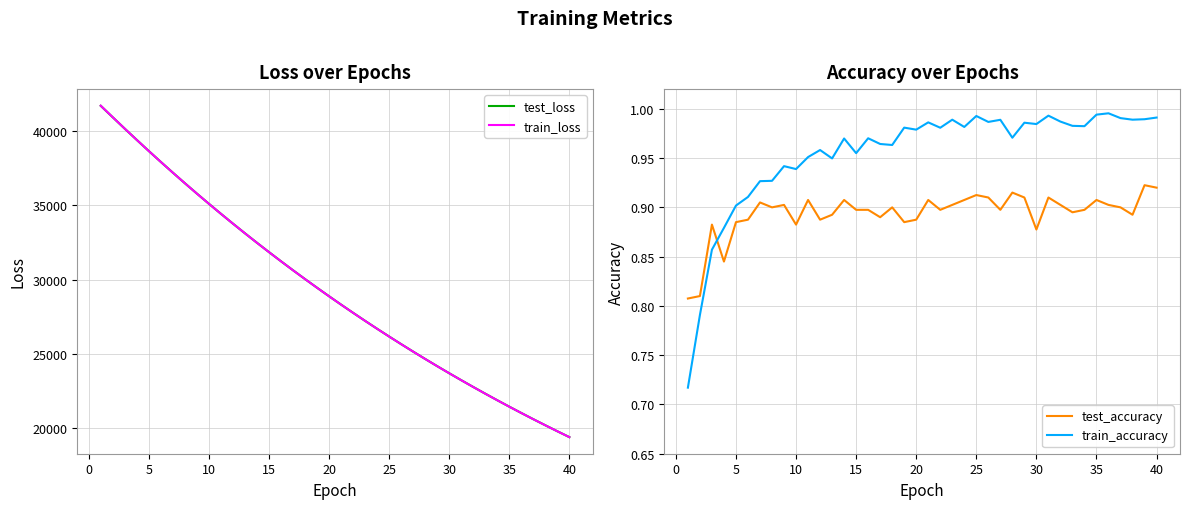

True or false: test_accuracy and train_accuracy intersect in this chart.

True